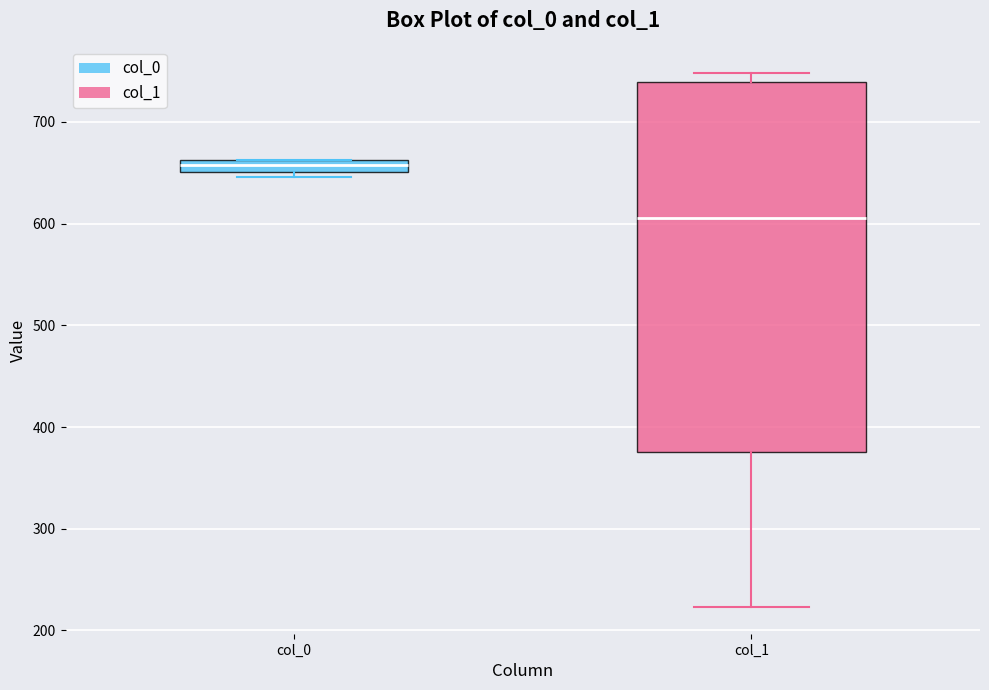

Which box is the tallest, from its lower edge to its upper edge?

col_1